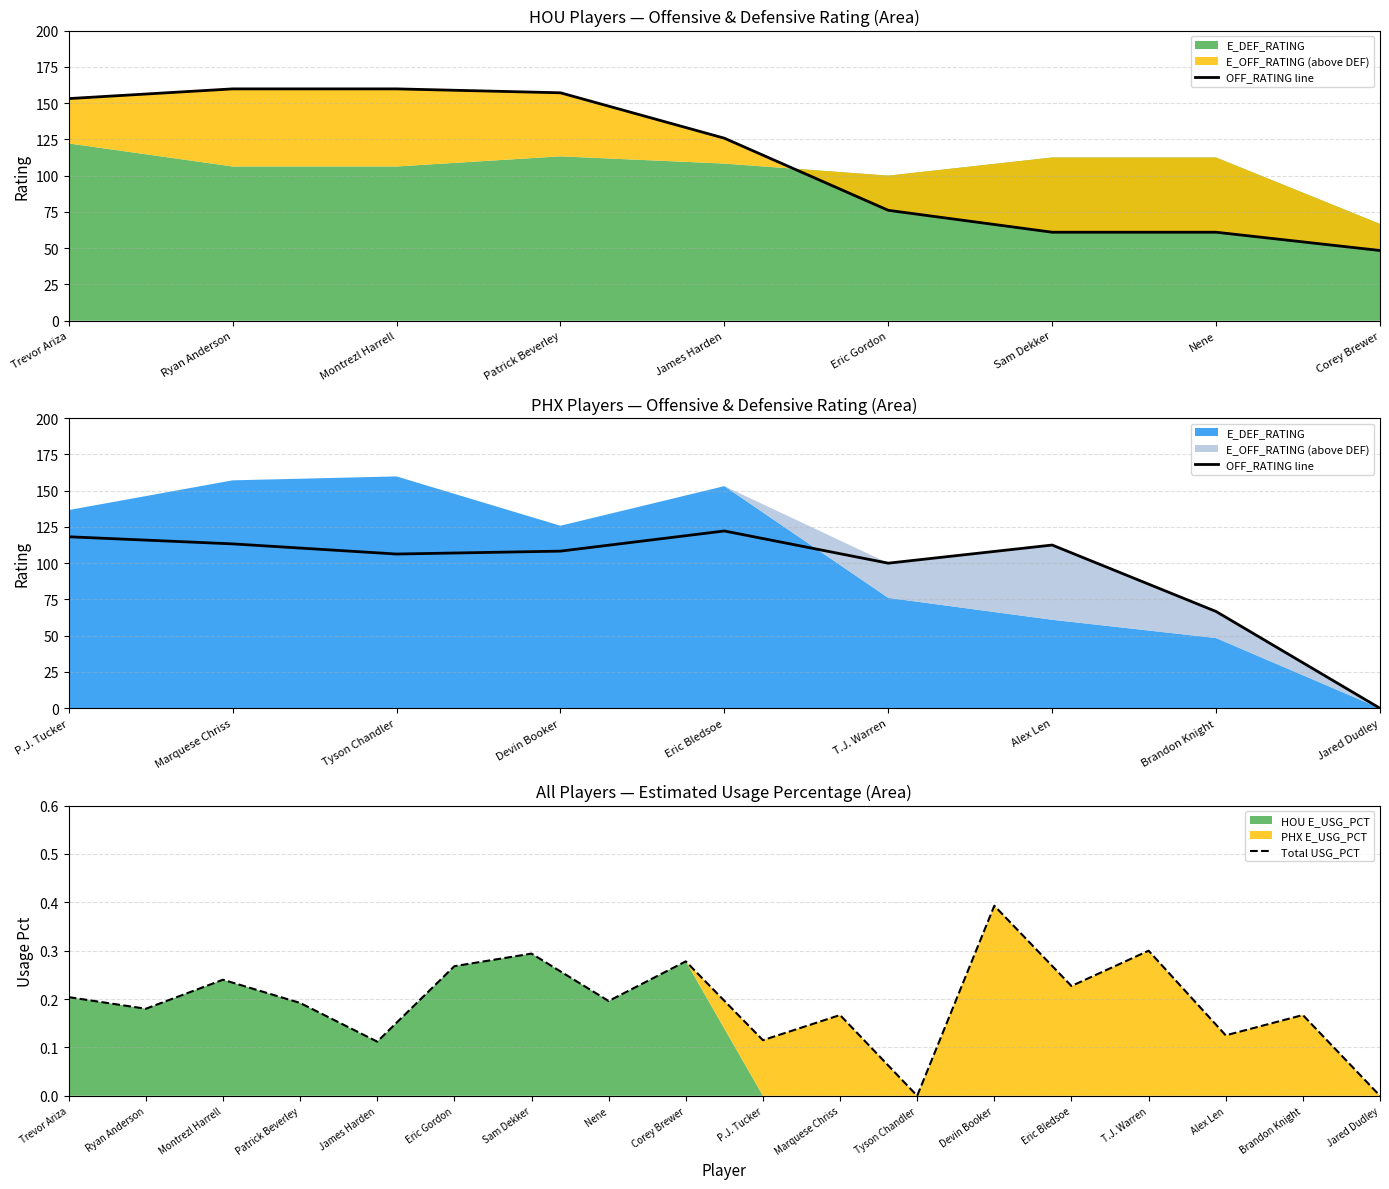

True or false: E_DEF_RATING and E_OFF_RATING cross at least once.

True